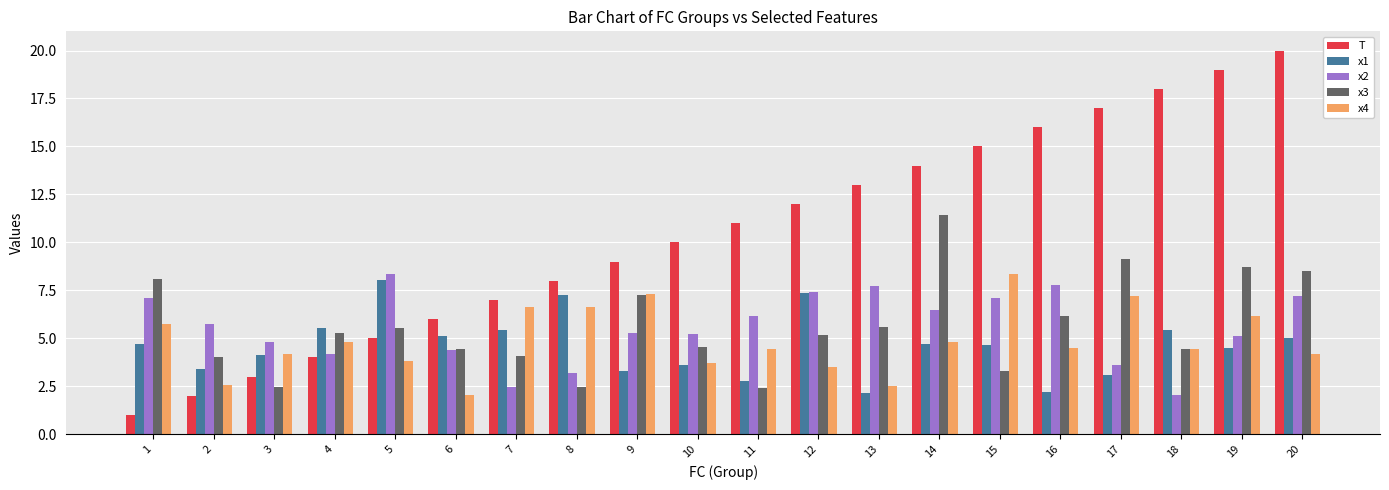

At which label does x2 reach its peak?

5